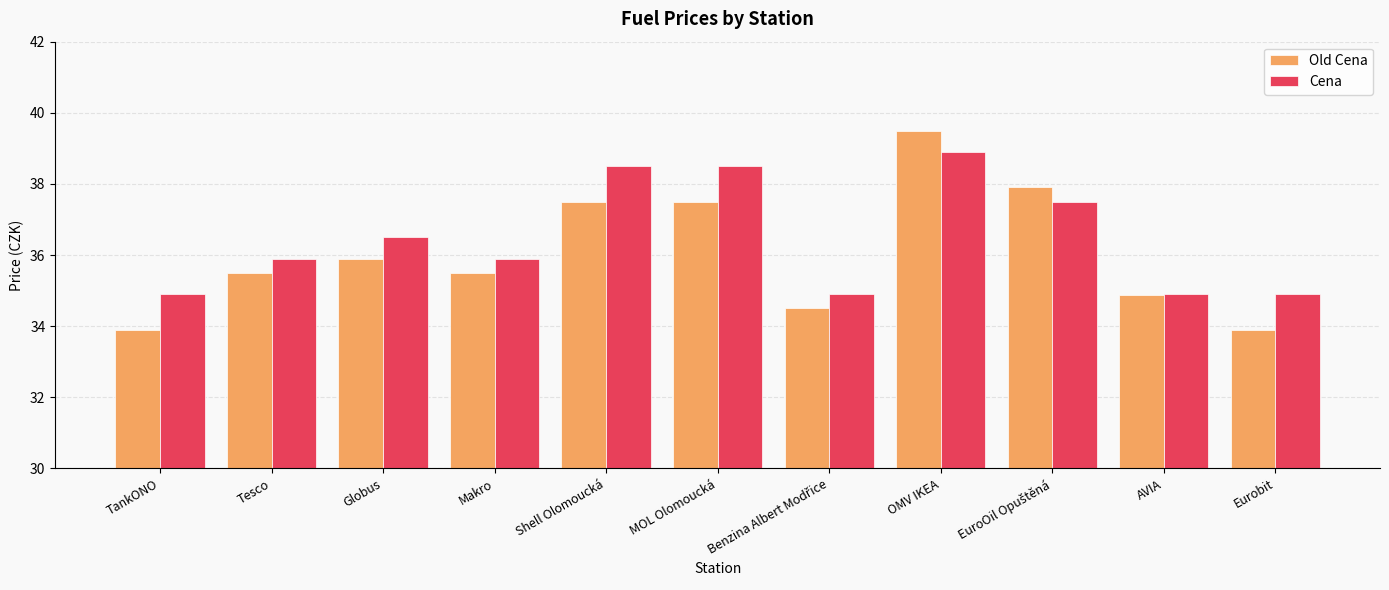

Are the bars grouped side by side (vs. stacked)?

Yes